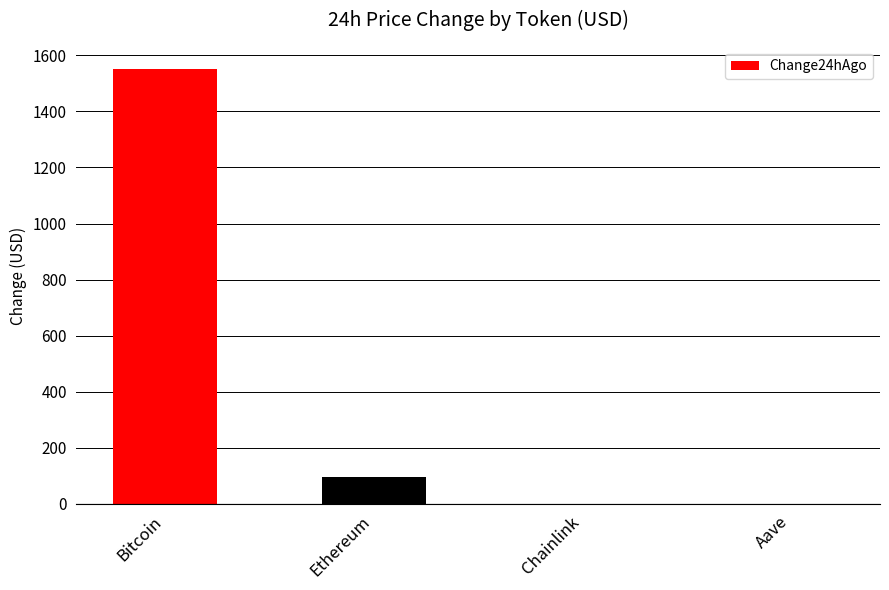

Where is the data nearest to the value 776?

Ethereum